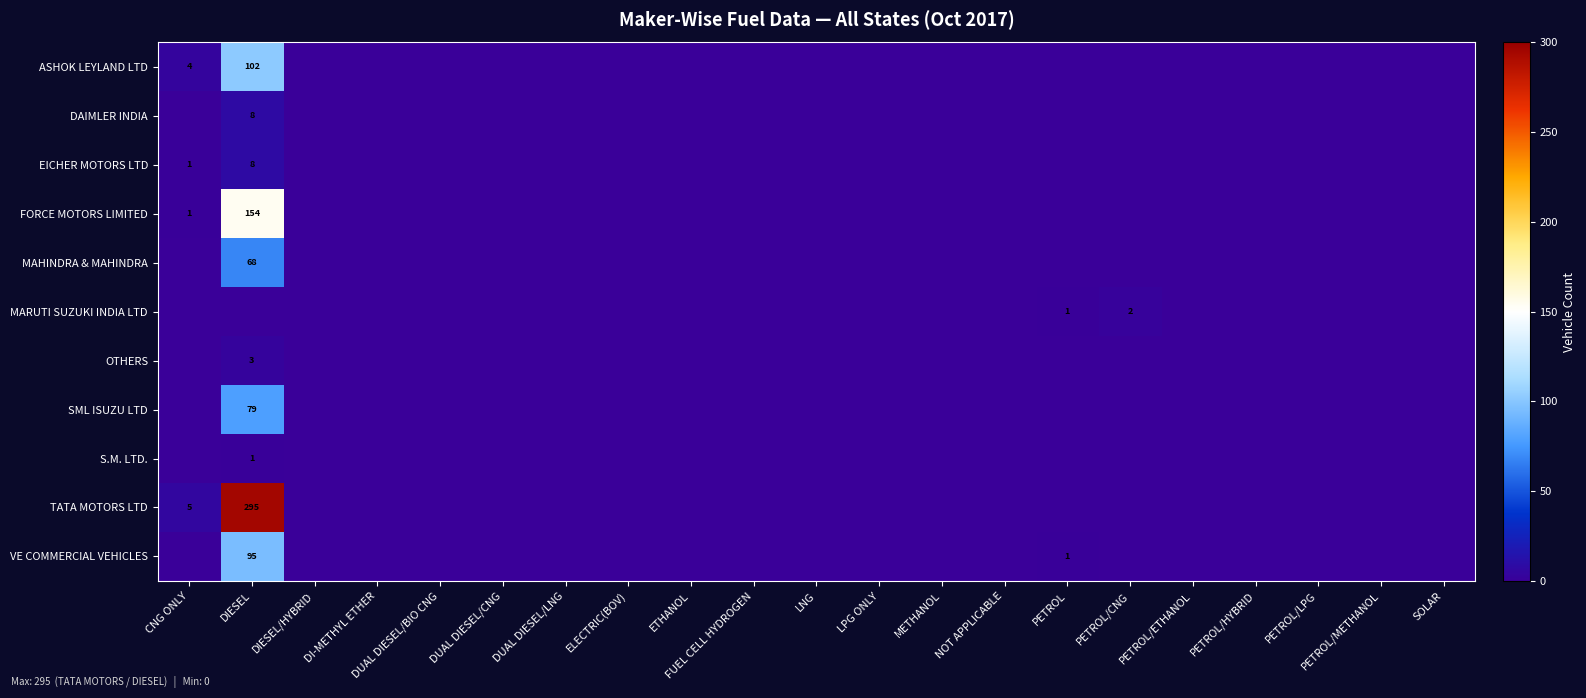

Is it true that S.M. LTD. equals 1 at DIESEL?

True